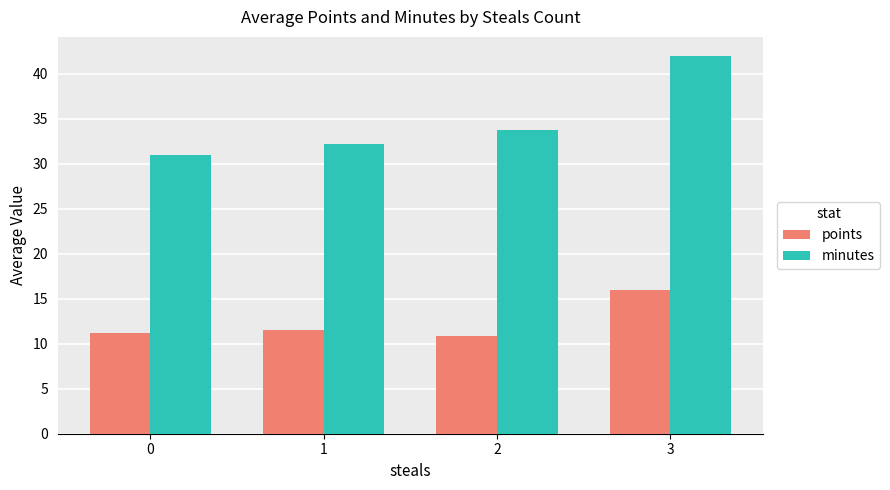

True or false: points has a value of 16.0 at 3.

True